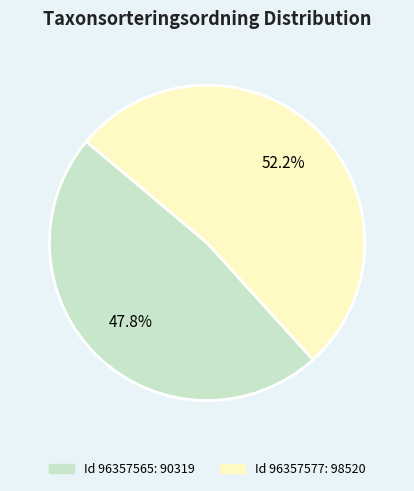

Is there any slice that represents more than half of the pie?

Yes